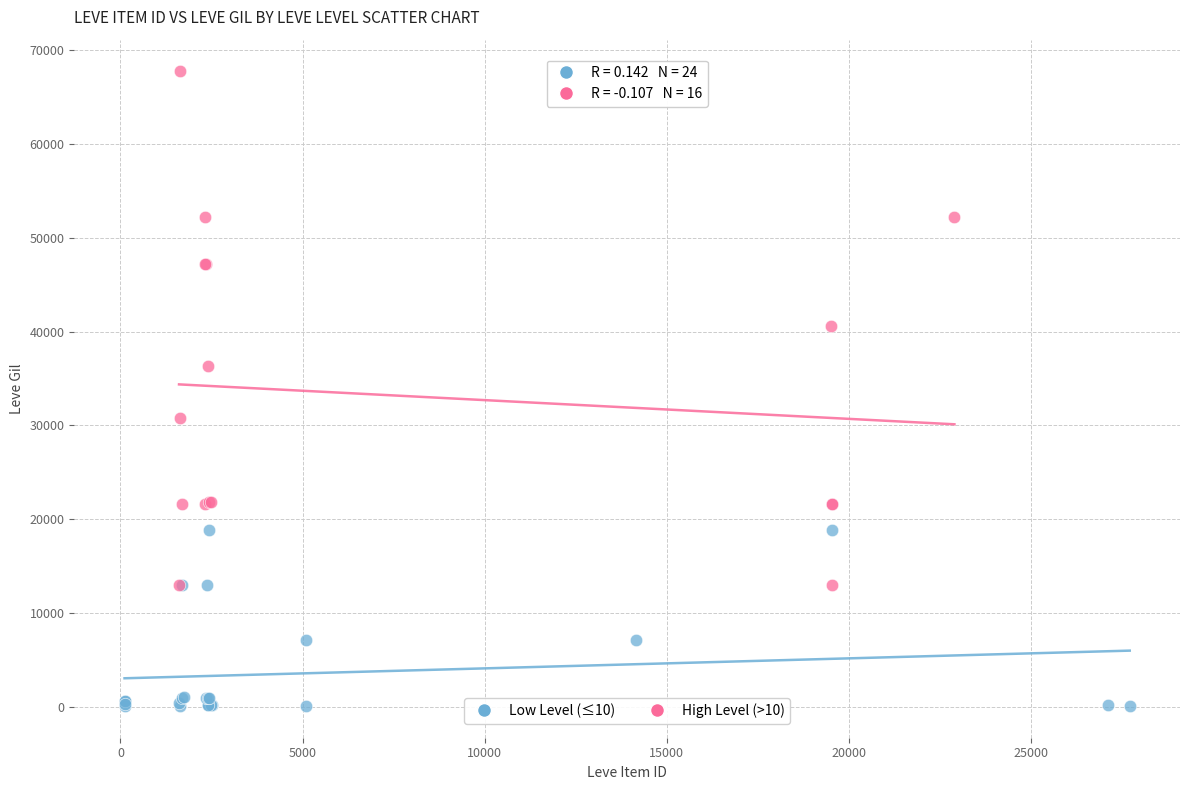

Which series reaches the minimum Y coordinate?

Low Level (≤10)